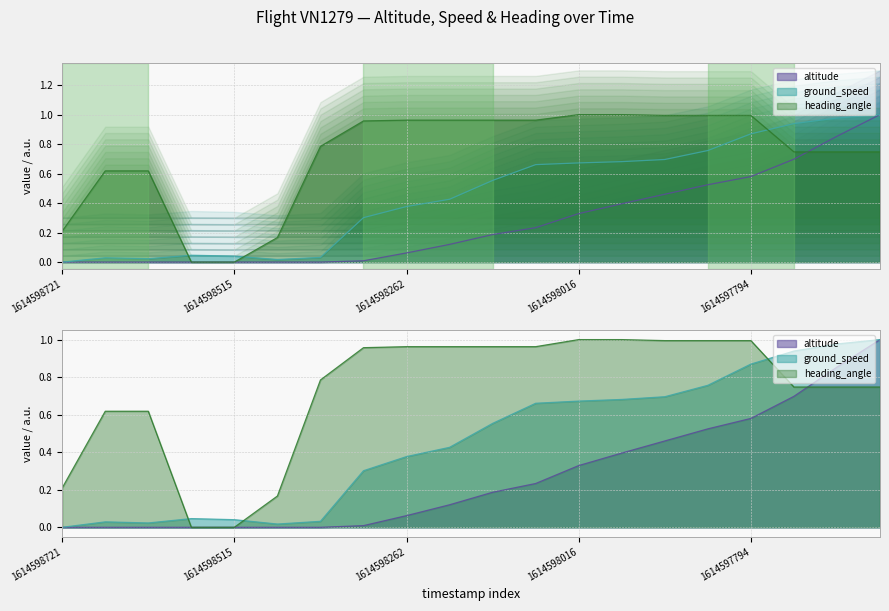

After their last crossing, which series has the higher values: heading_angle or altitude?

altitude